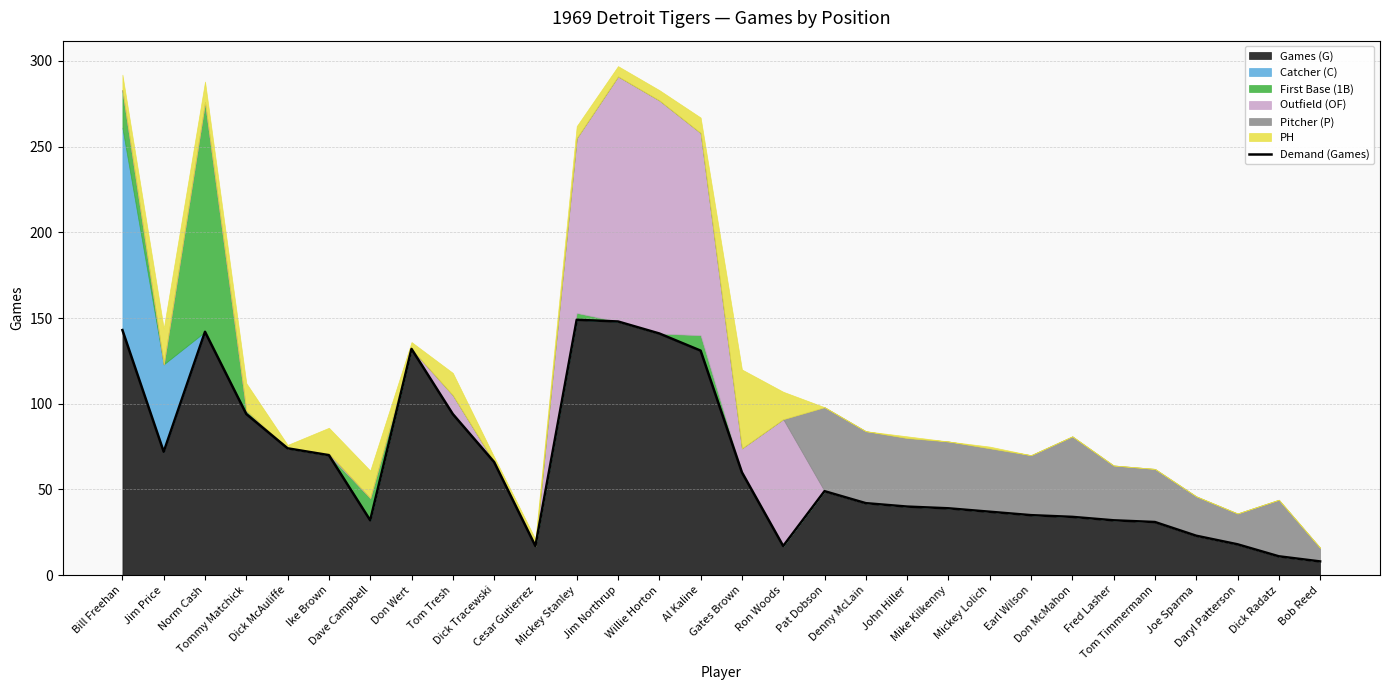

The chart shows a value of 5 at Cesar Gutierrez. True or false?

False